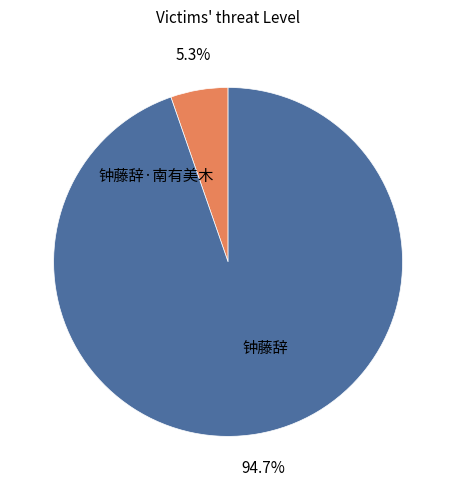

What percentage is the 钟藤辞·南有美木 slice, to the nearest percent?

5%